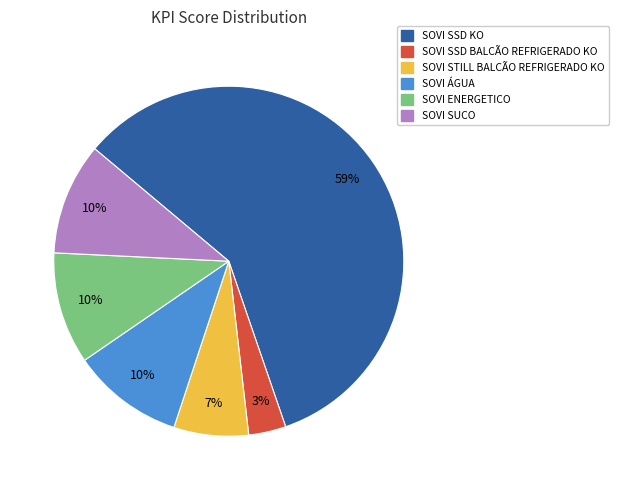

Count the number of slices in the pie.

6